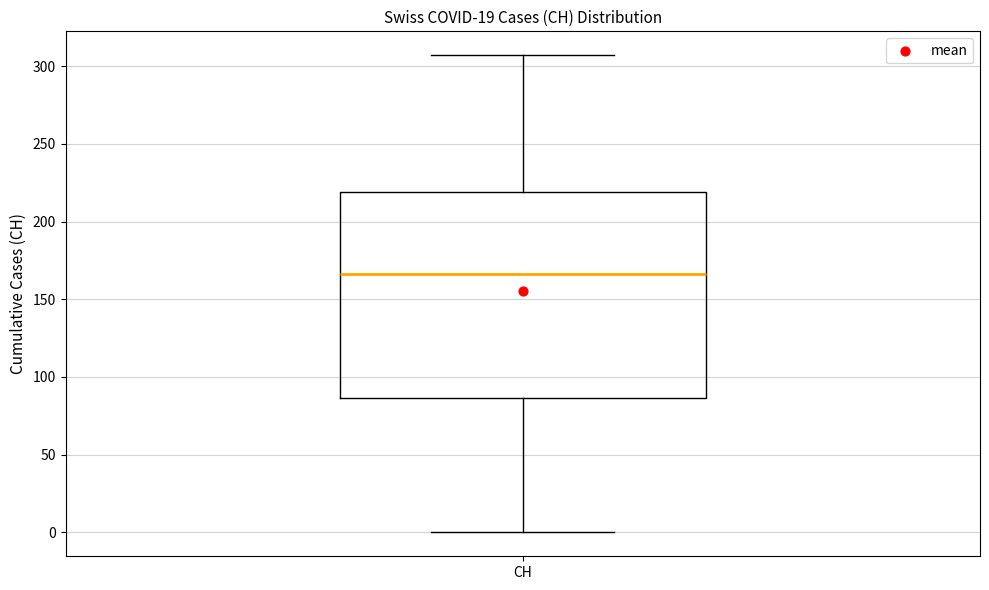

Where does the median line of the box for CH sit on the y-axis? The values are not printed on the chart, so give them approximately, as read against the axis.

165